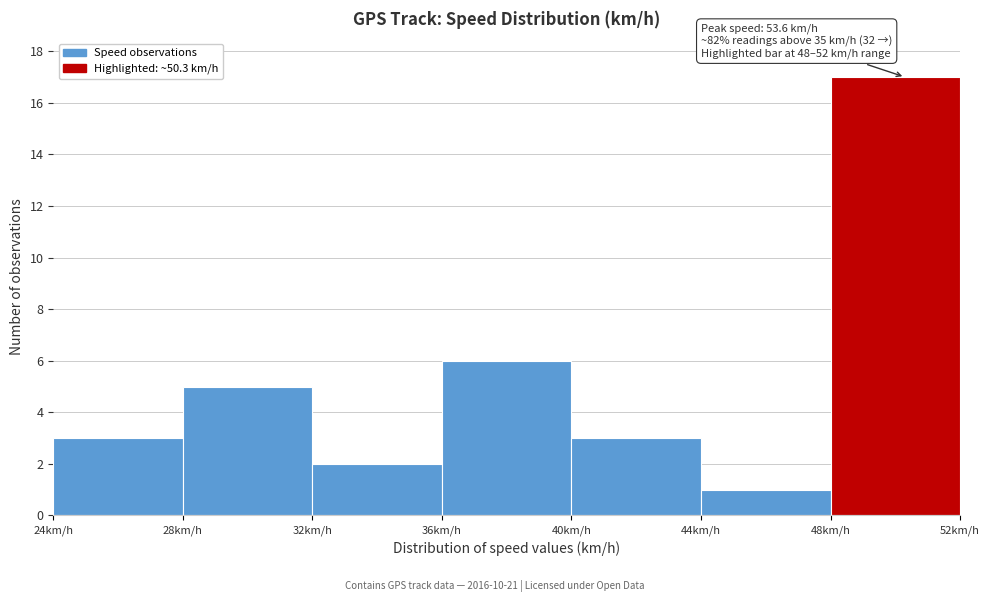

Which range on the x-axis has the tallest bar?

48 to 52